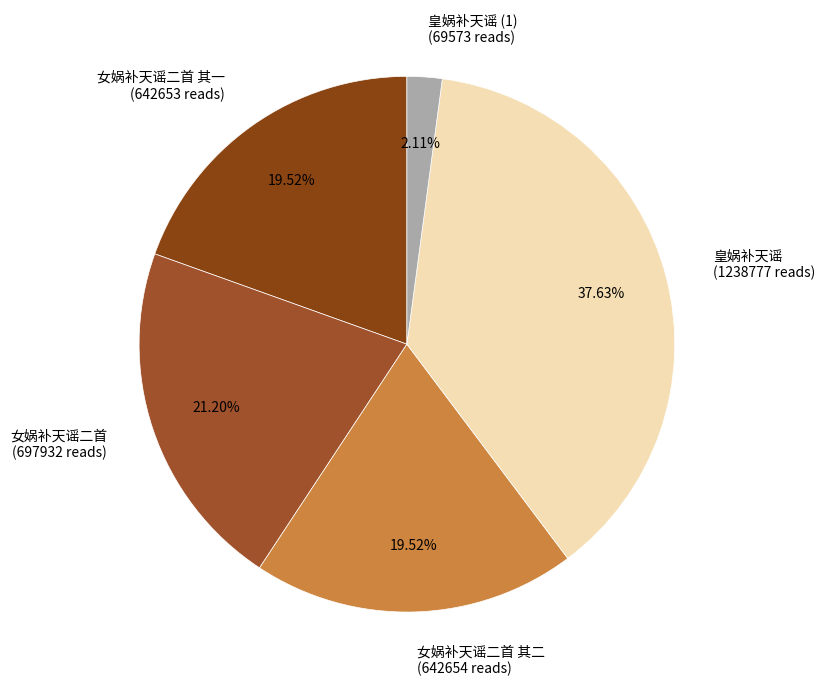

What percentage is the 女娲补天谣二首 其一 slice, to the nearest percent?

20%